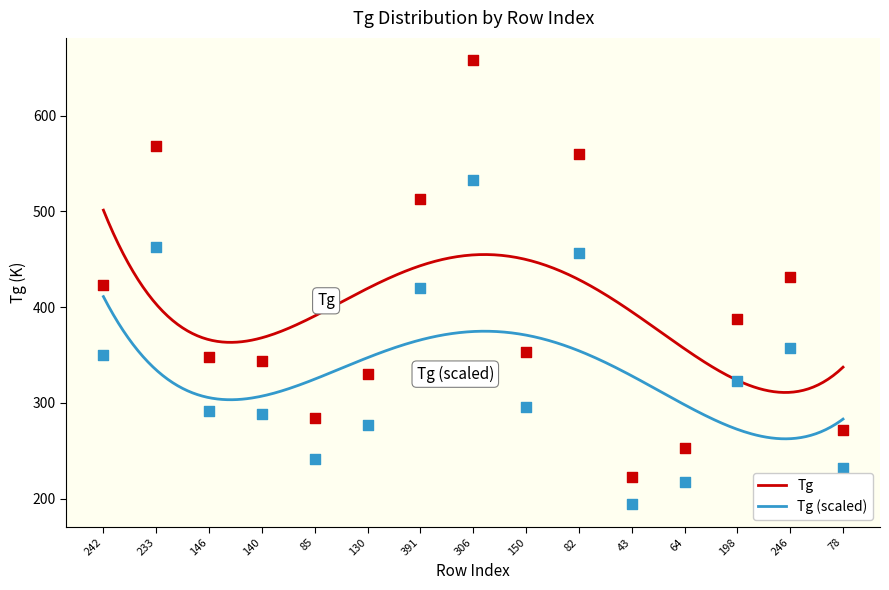

What is the change in value from 146 to 140?

-4